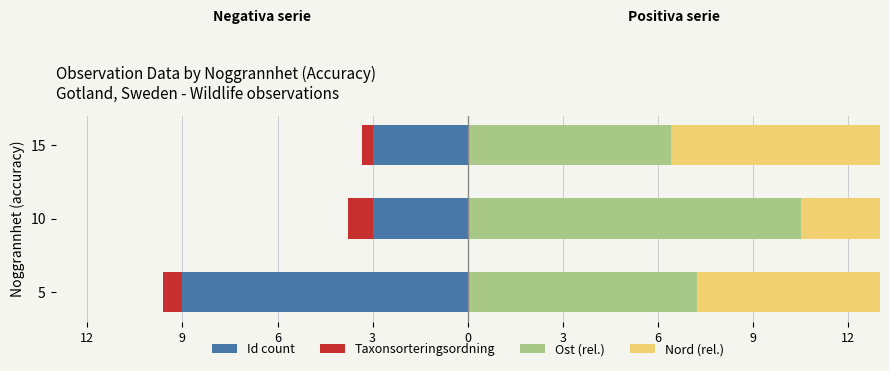

Between 10 and 15, which is larger?

10